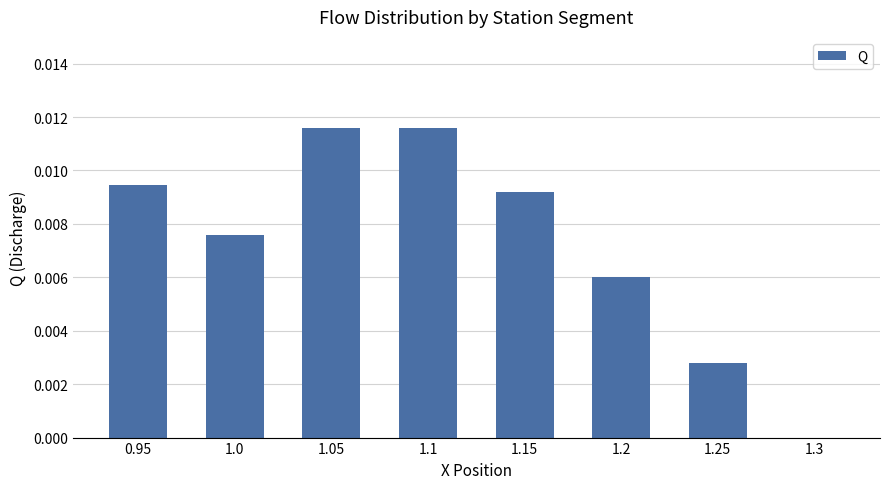

True or false: the data shows 0.0 at 1.15.

True